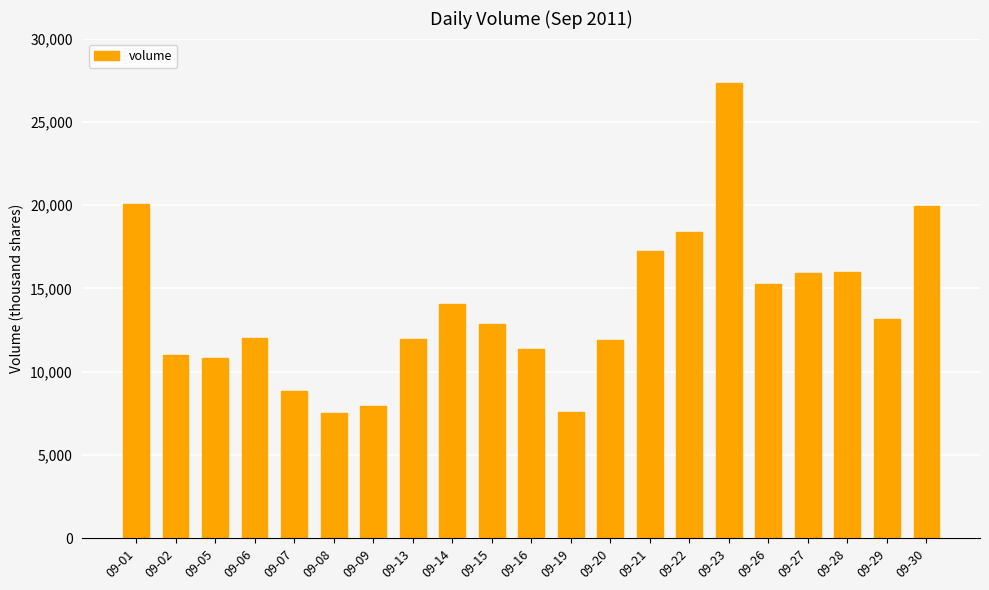

What is the smallest value displayed?

7508.1